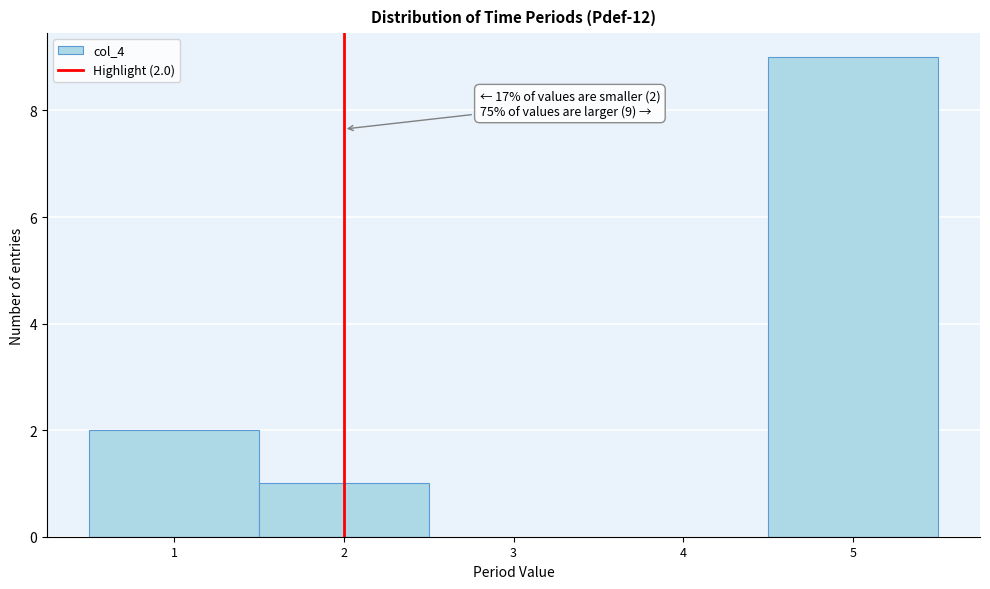

Which range on the x-axis has the tallest bar?

4.5 to 5.5